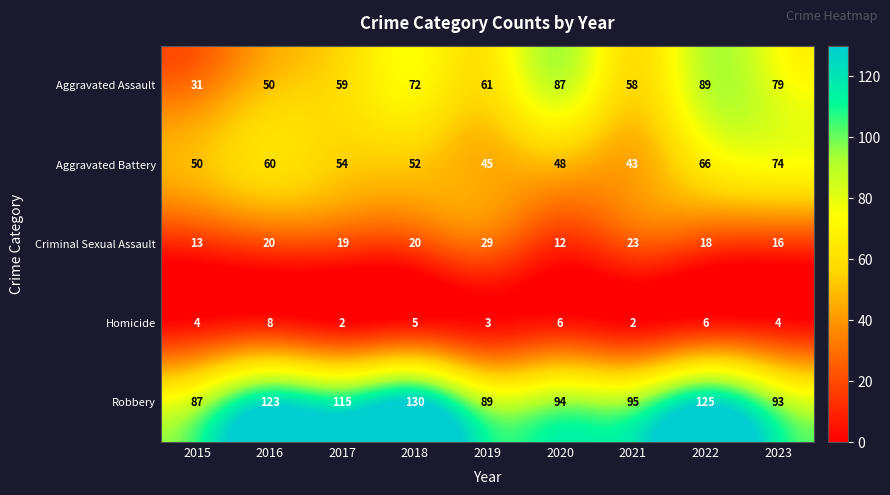

Which series changed the most between 2016 and 2018?

Aggravated Assault